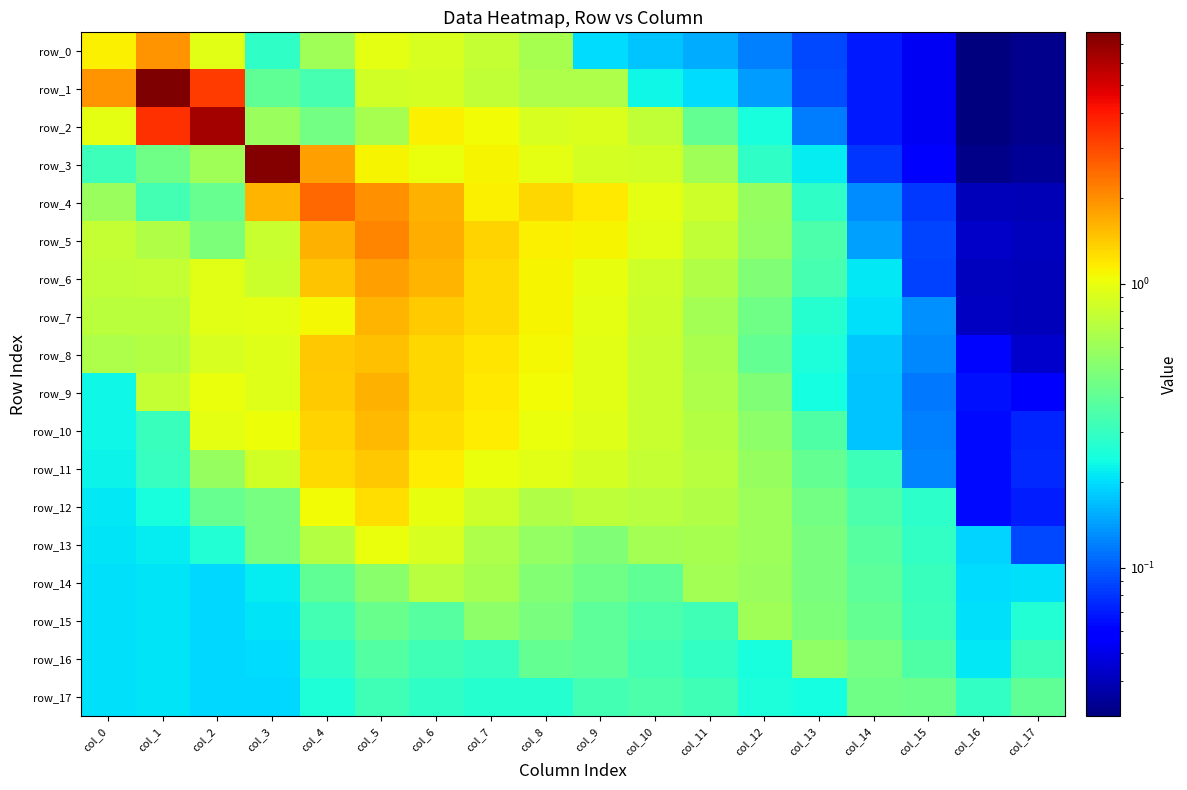

Is it true that row_4 equals 1.0 at col_0?

False